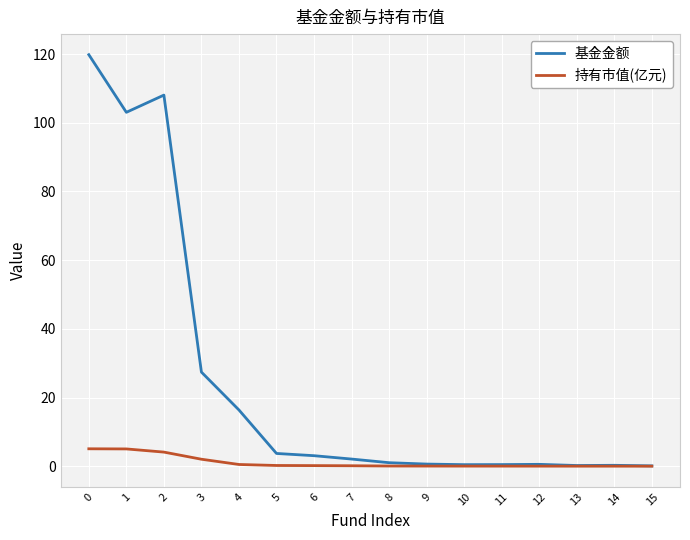

How many series are shown in this chart?

2